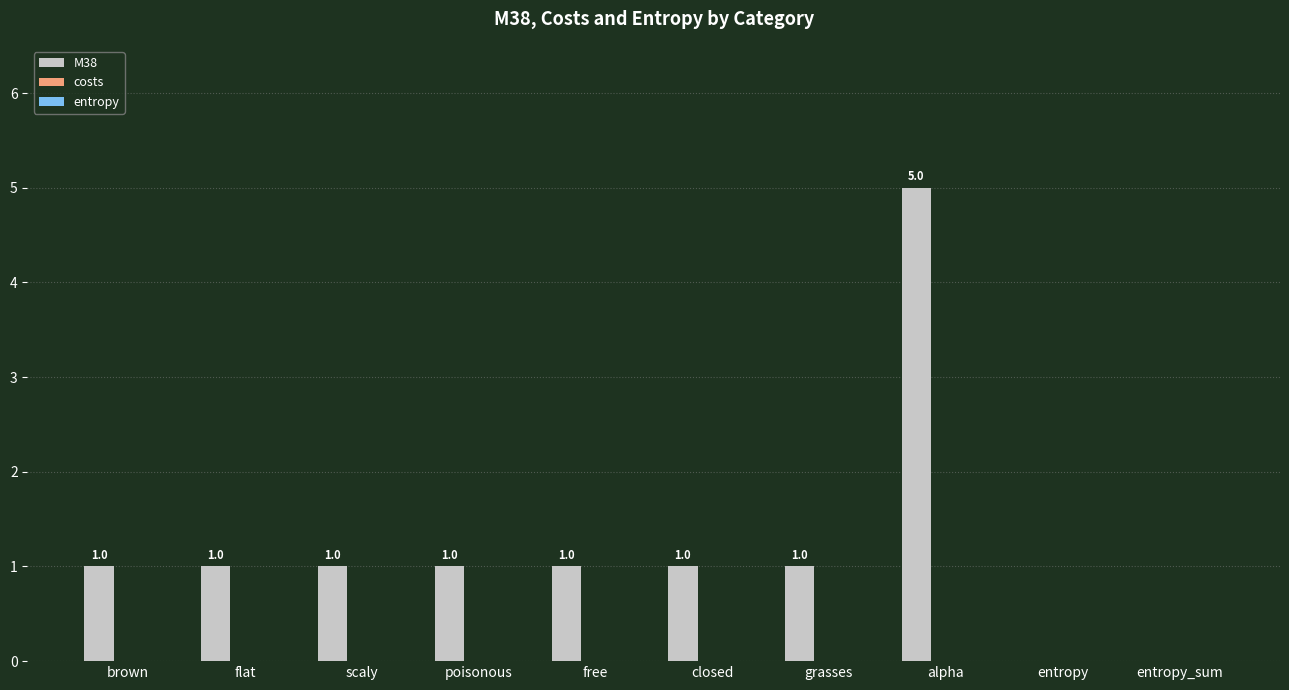

What is the greatest value displayed?

5